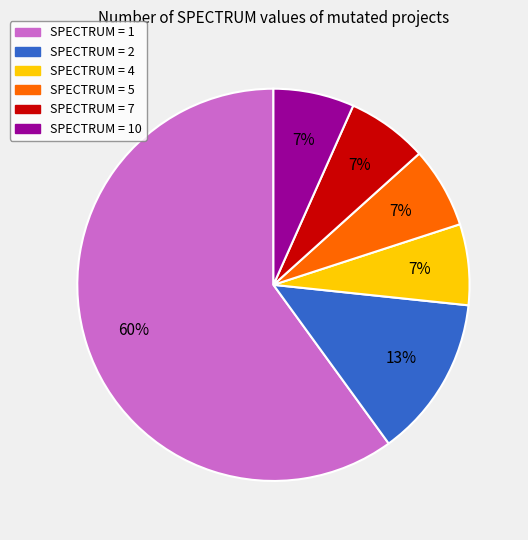

Is there a majority slice in this chart?

Yes